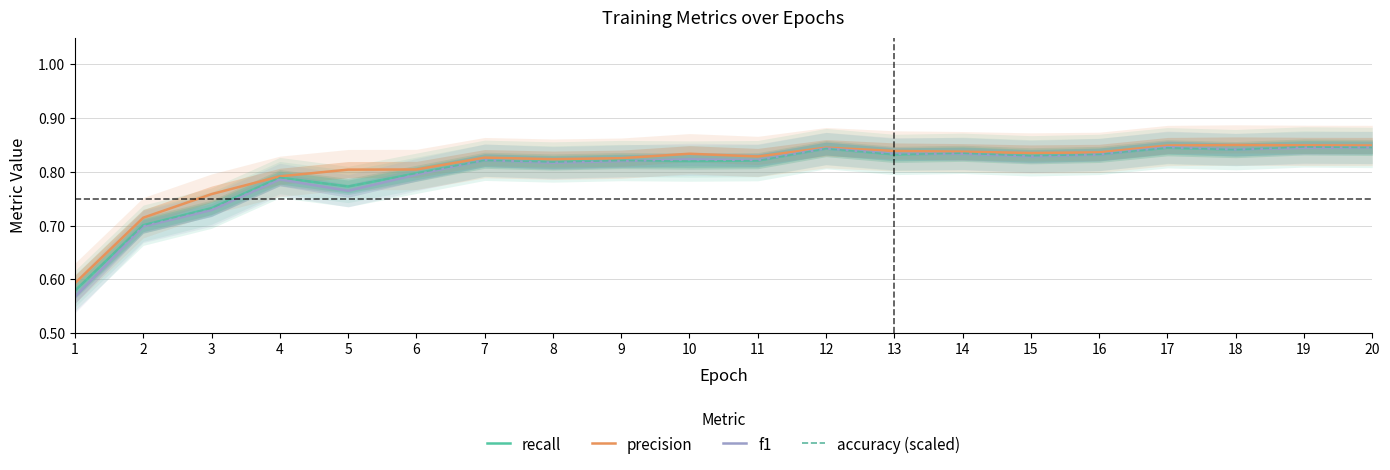

The value of accuracy (scaled) at 11 is 0.3. True or false?

False